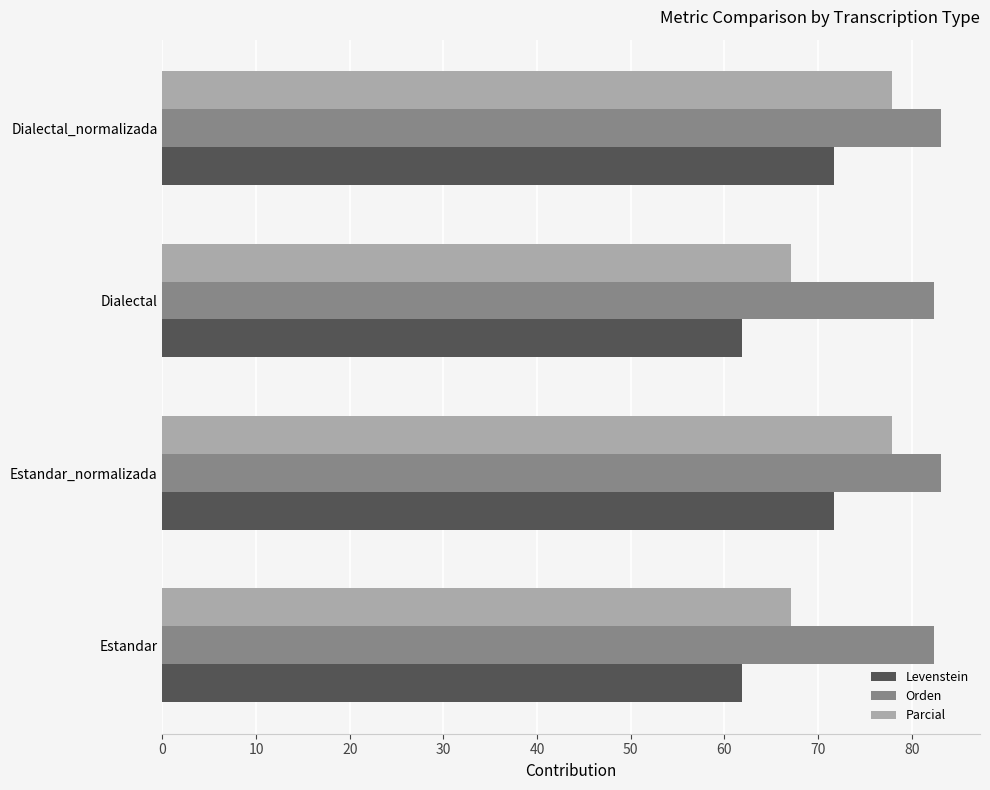

Which series has the largest range (max minus min)?

Parcial